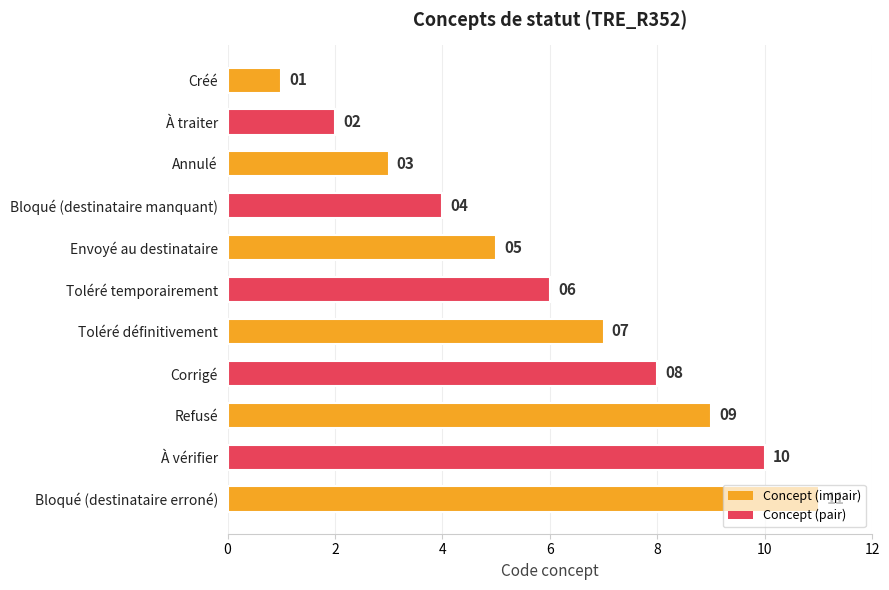

Approximately how many times larger is the value at Bloqué (destinataire erroné) compared to Envoyé au destinataire?

2.2